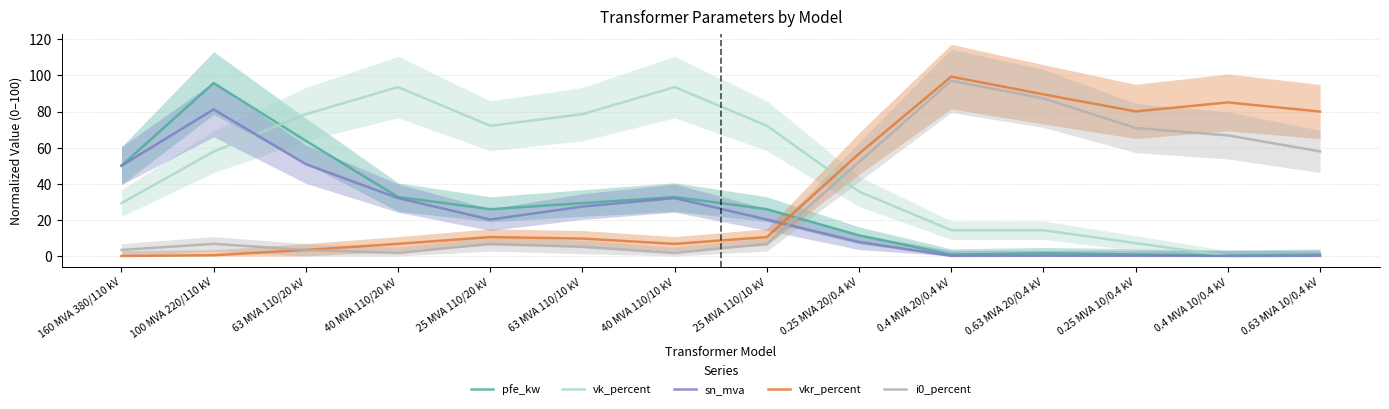

The pfe_kw series shows 32.7 at 40 MVA 110/10 kV. True or false?

True